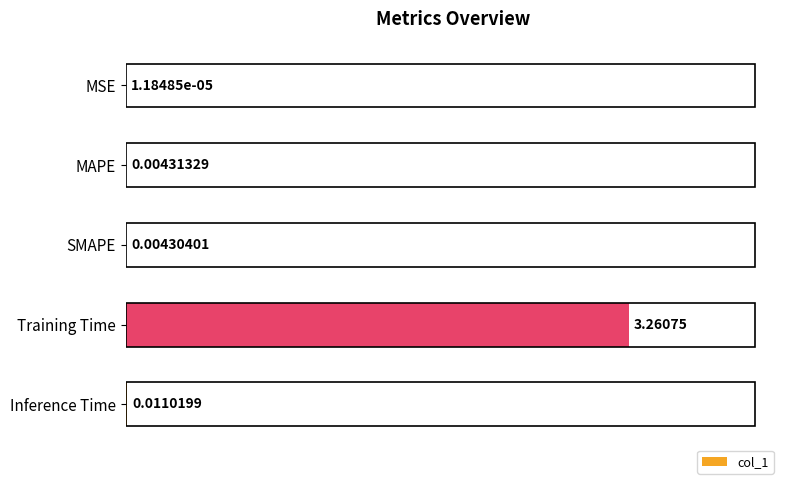

Where is the data nearest to the value 1?

Inference Time